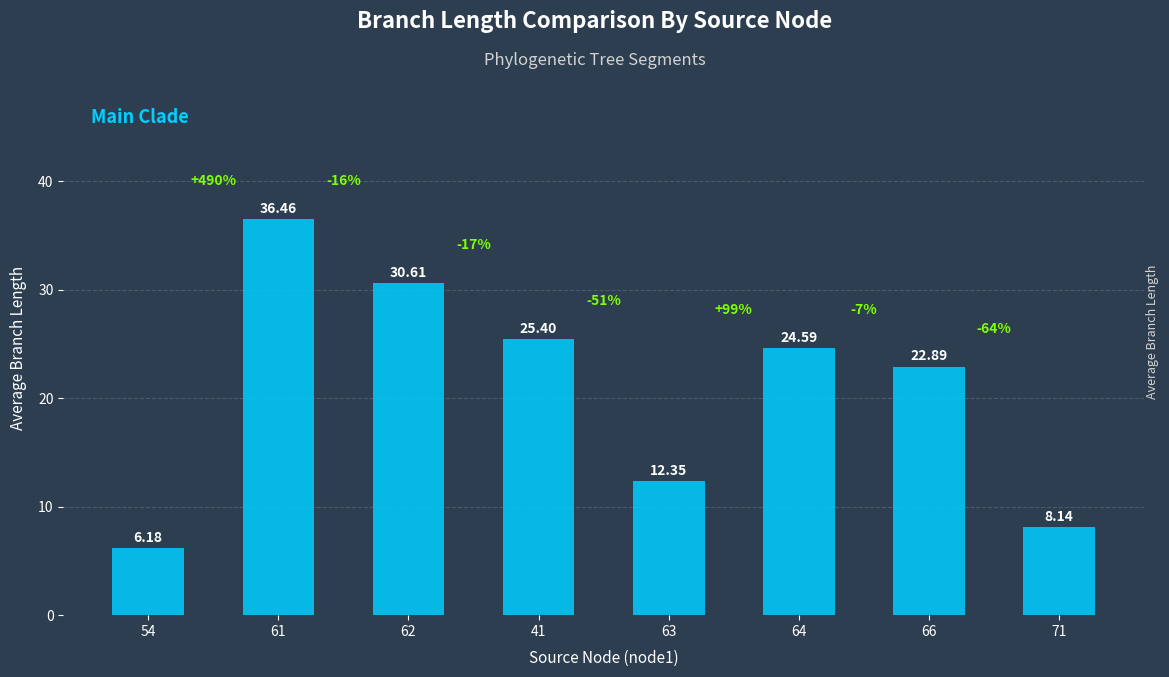

Where does the data first go above 24?

61